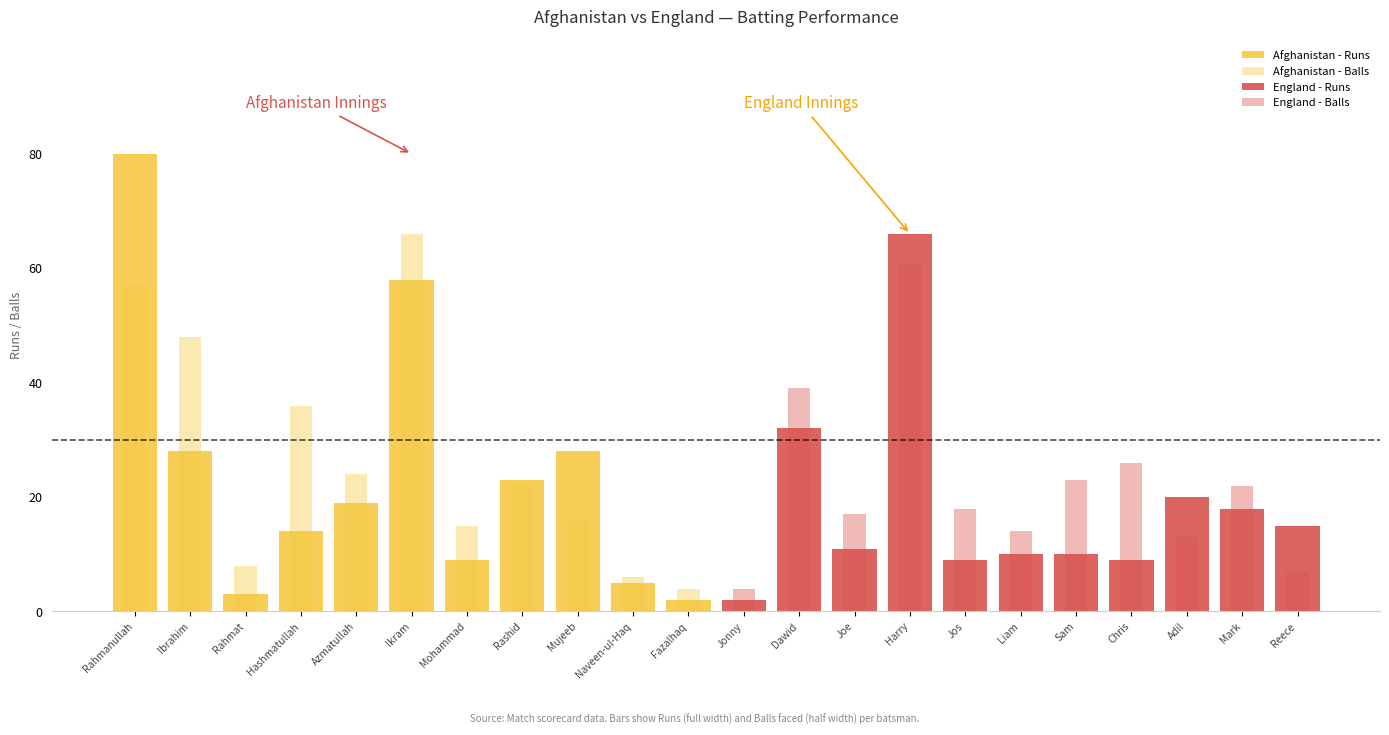

What is the sum of the Afghanistan - Runs values at Ibrahim and Rahmat?

31